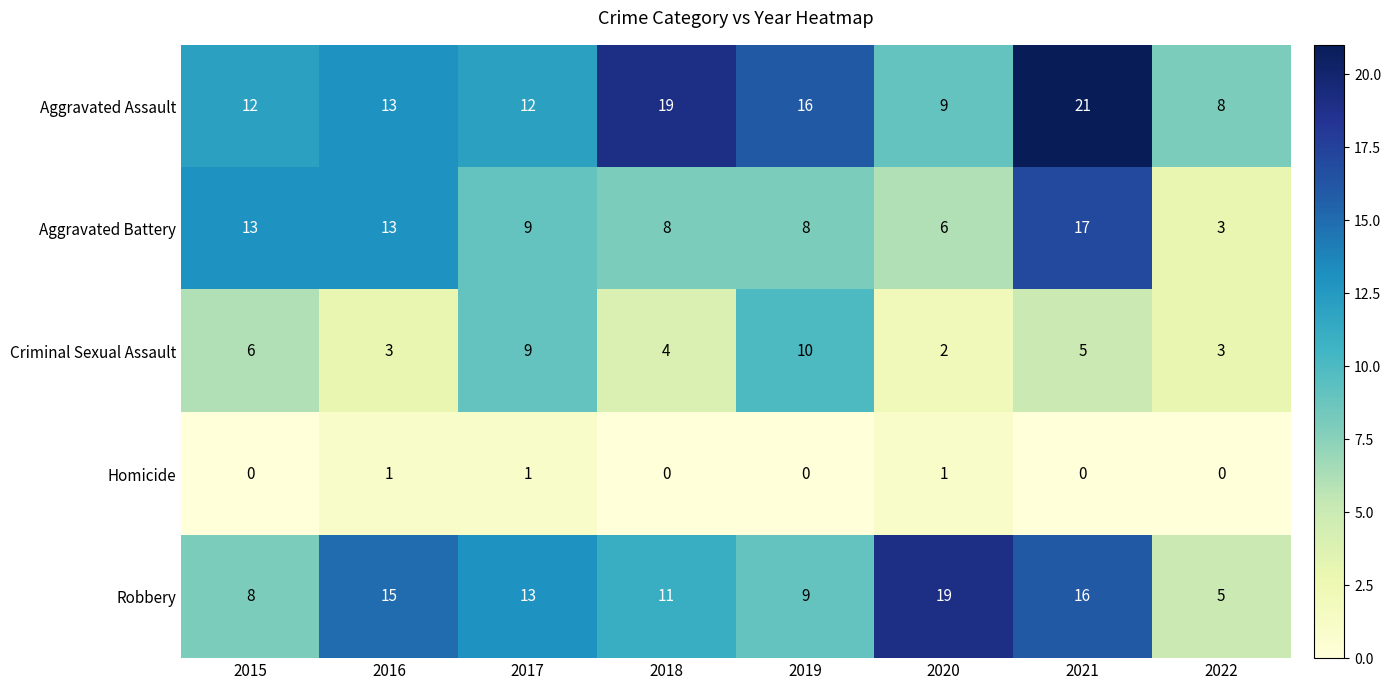

Is it true that Robbery equals 15 at 2018?

False